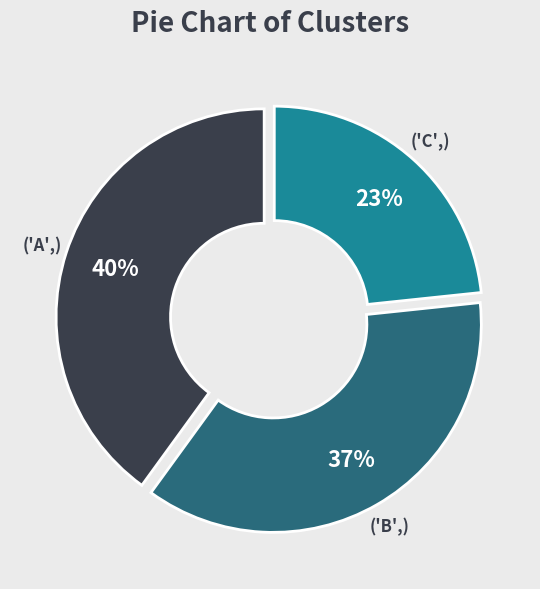

Is there any slice that represents more than half of the pie?

No